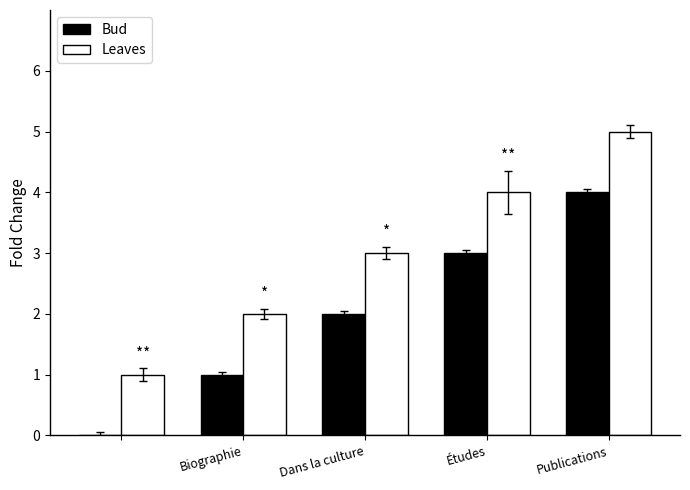

Reading left to right, list all the values displayed in this chart.

Bud: 0	1	2	3	4
Leaves: 1	2	3	4	5